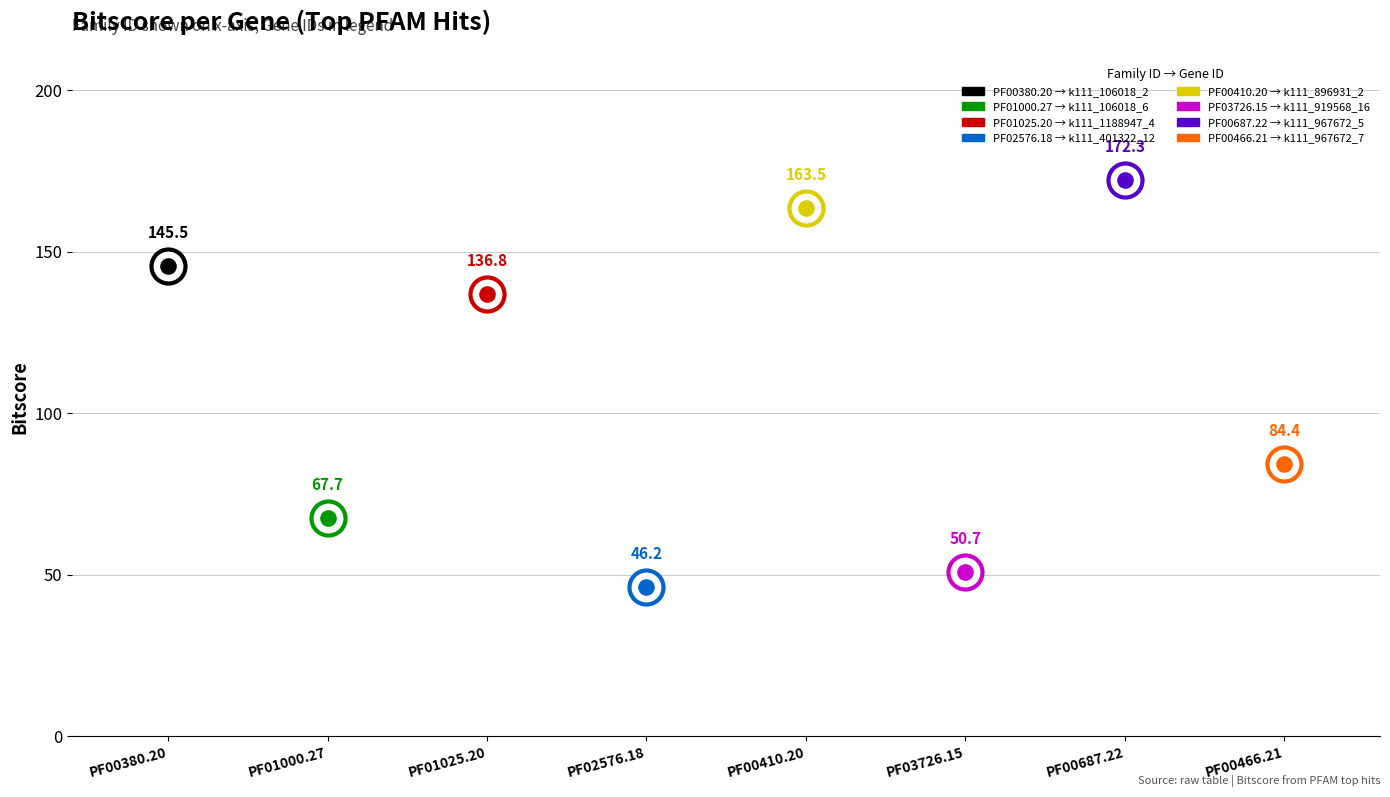

Between k111_967672_7 and k111_919568_16, which is larger?

k111_967672_7